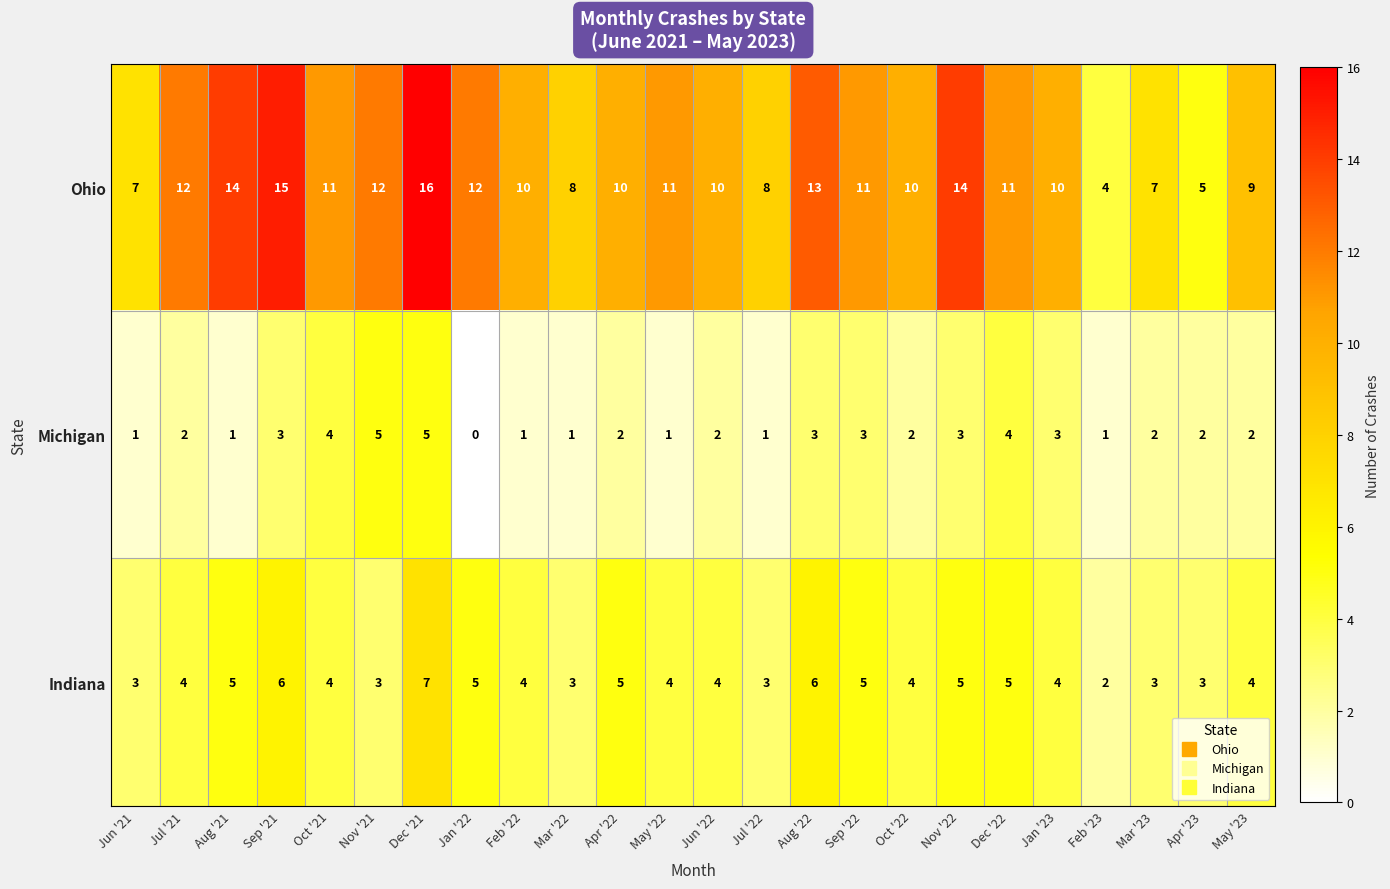

At which label does Ohio first exceed 11?

Jul '21